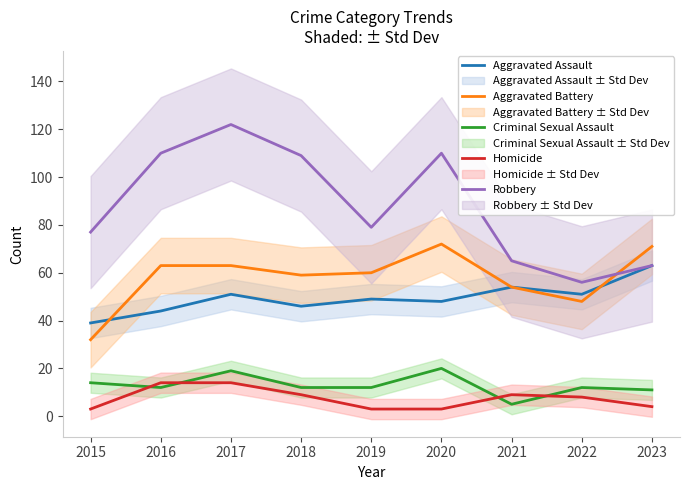

What is the value of the Aggravated Battery point at the 7th from the left?

54